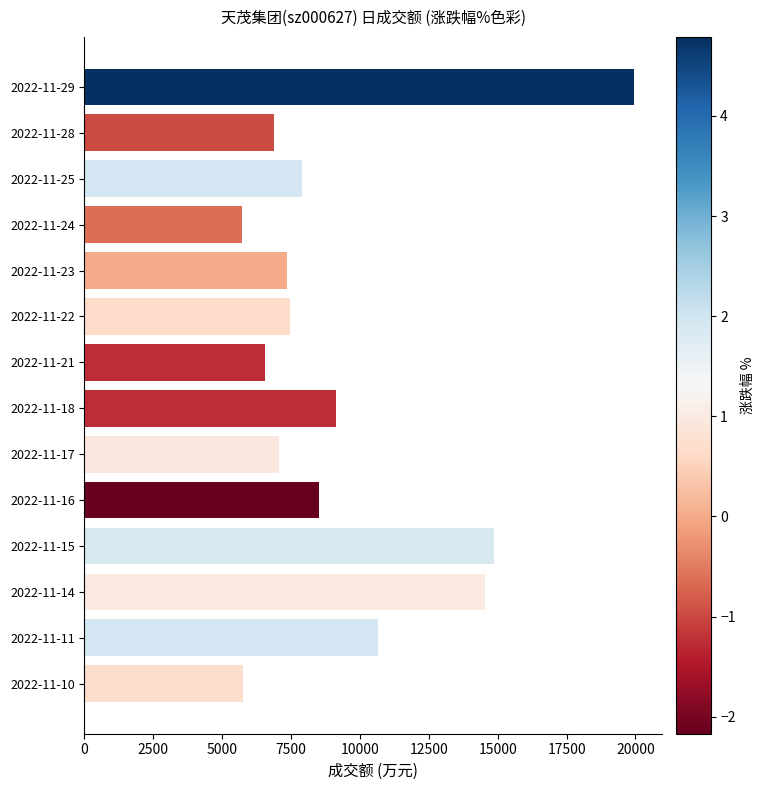

What is the change in value from 2022-11-29 to 2022-11-24?

-14246